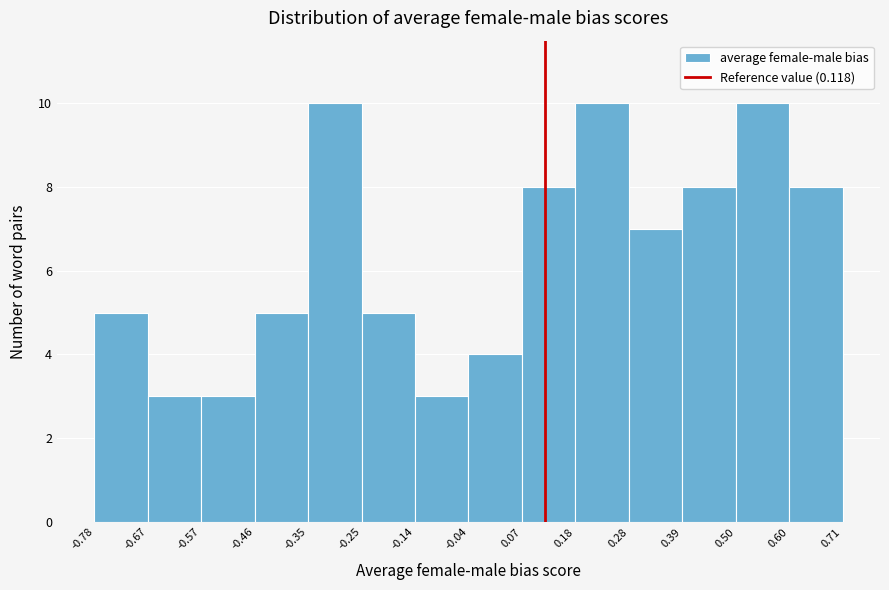

What is the height of the bar covering -0.14 to -0.04 on the x-axis? The values are not printed on the chart, so give them approximately, as read against the axis.

3